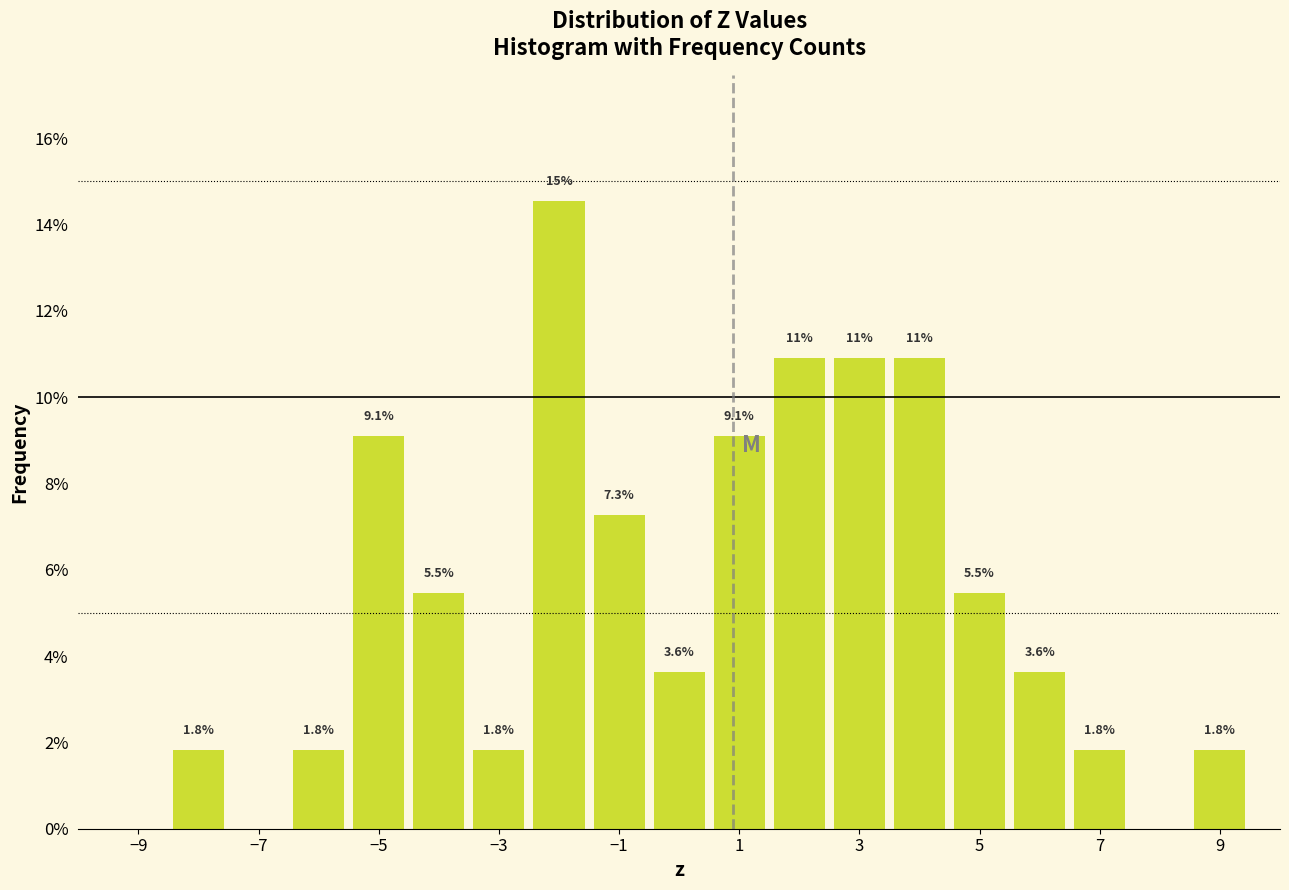

Over which range of the x-axis is the bar tallest?

-2.5 to -1.5